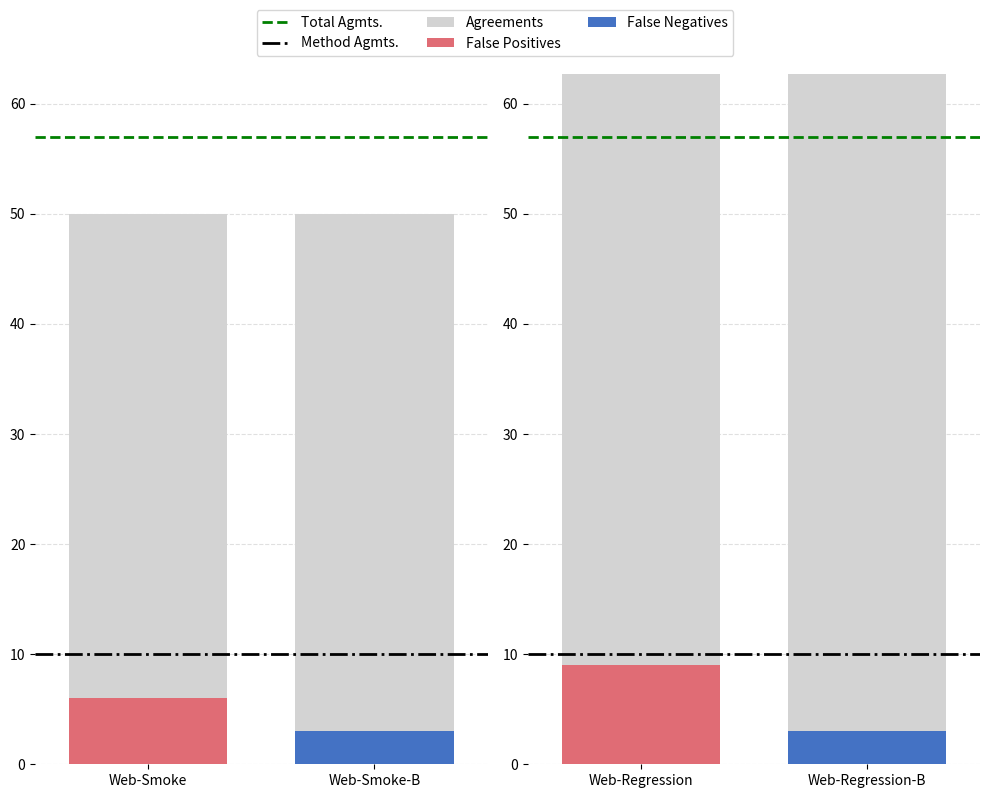

What is the spread (max minus min) of values at Web-Smoke-B?

47